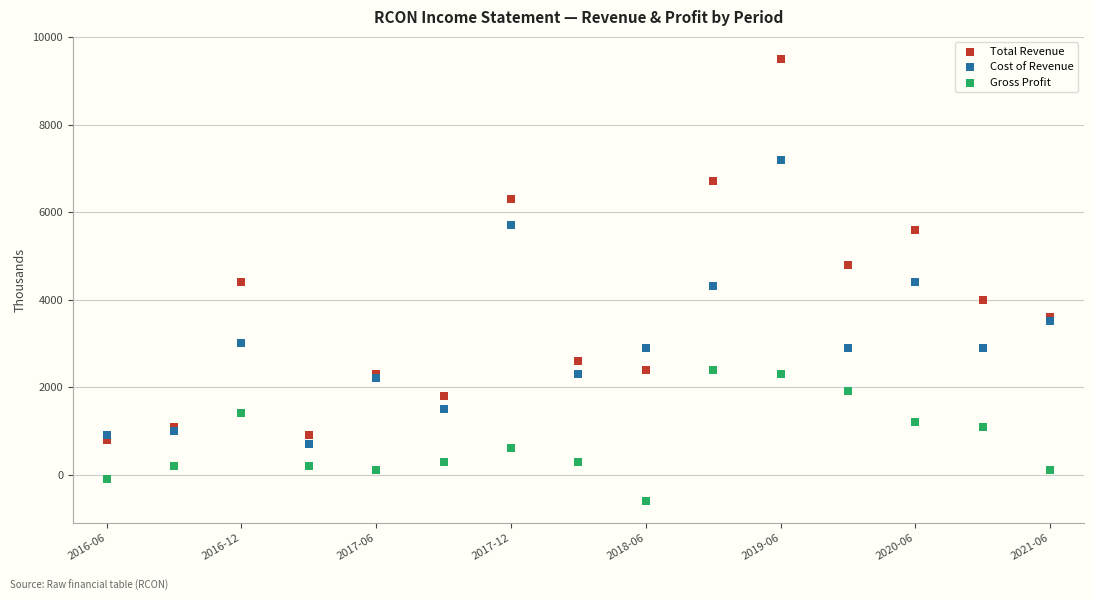

Which series contains the lowest Y value?

Gross Profit